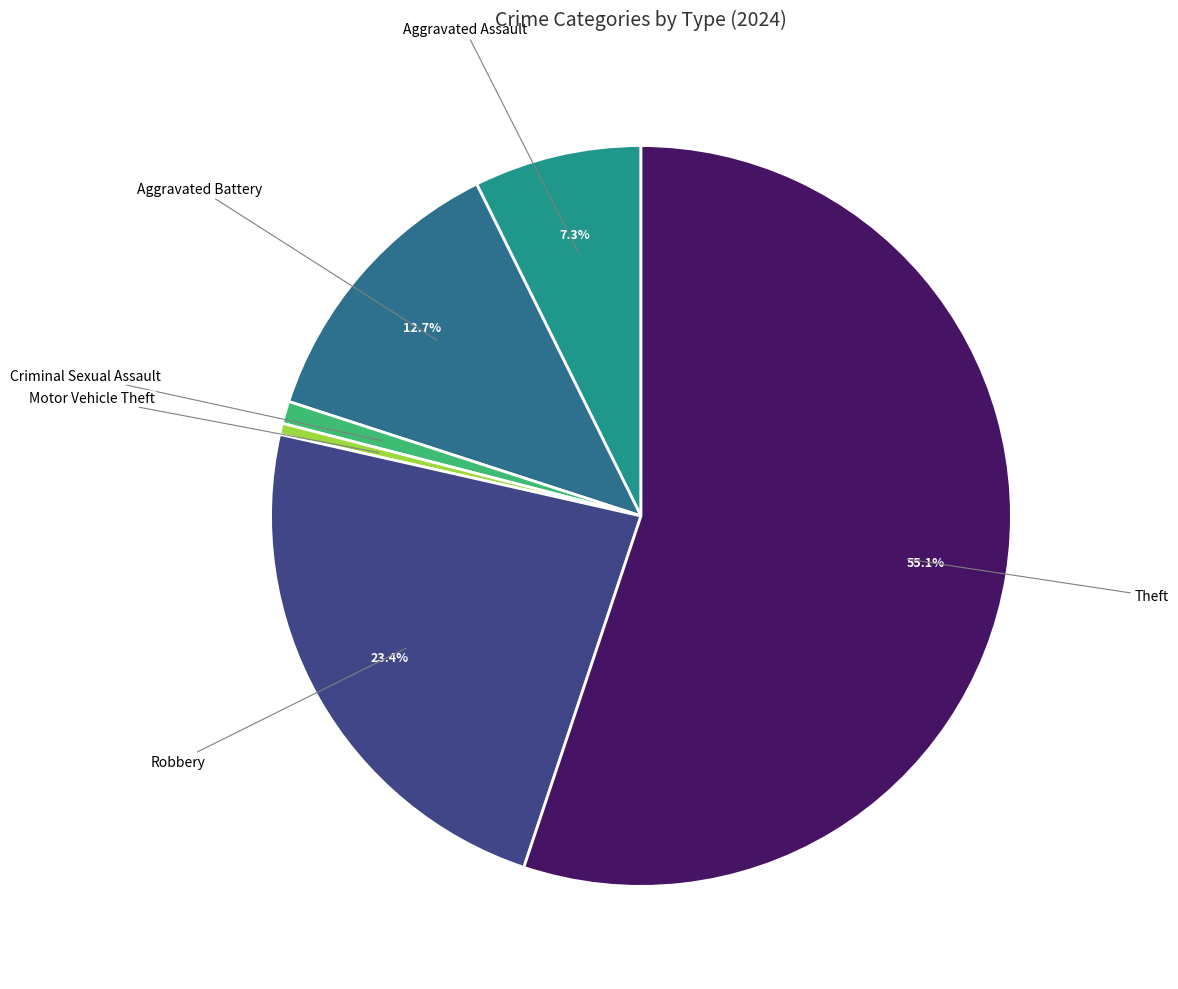

Is there any slice that represents more than half of the pie?

Yes